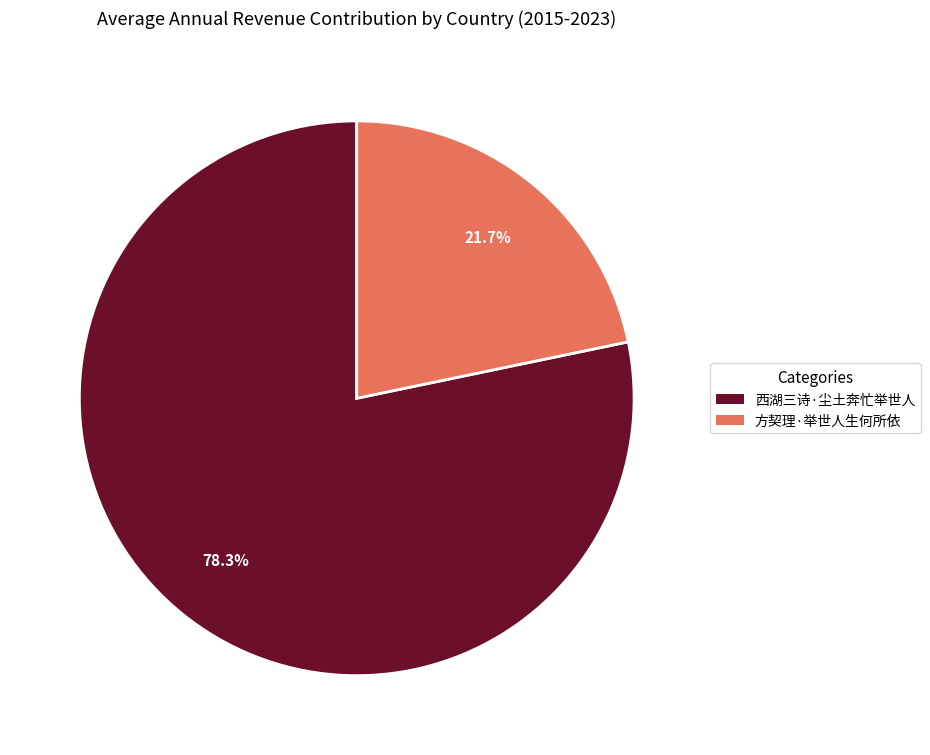

What is the largest slice in the pie chart?

西湖三诗·尘土奔忙举世人